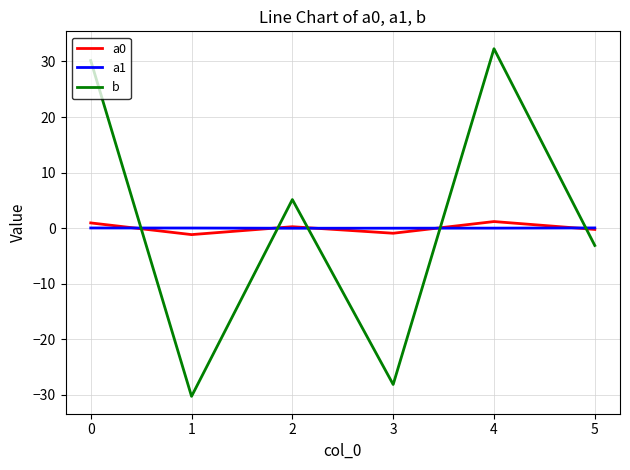

What value does the b series have at 1?

-30.3